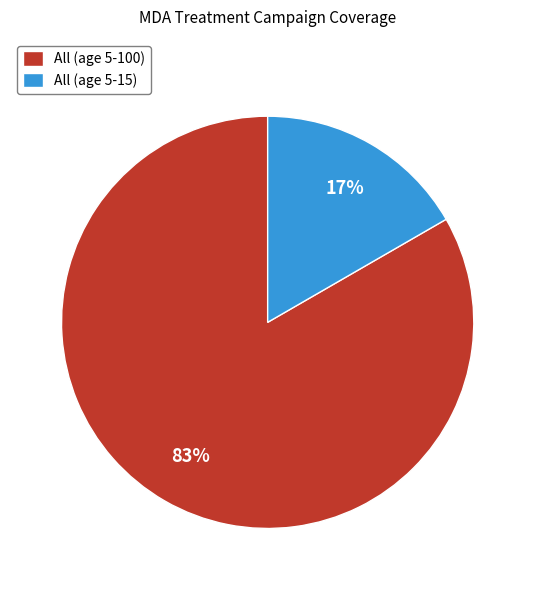

To the nearest percent, what percentage of the pie is All (age 5-100)?

83%